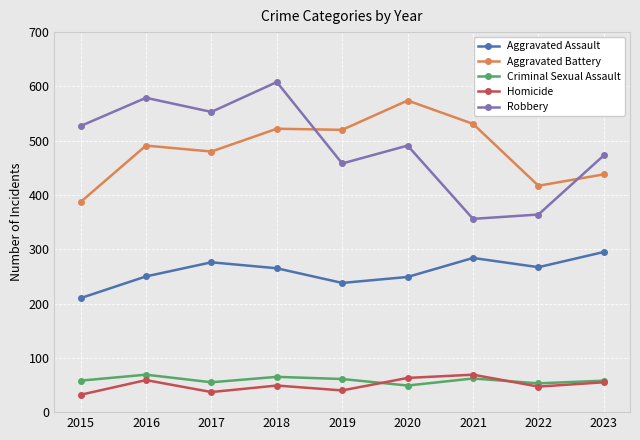

What is the lowest value of the Aggravated Battery series?

387